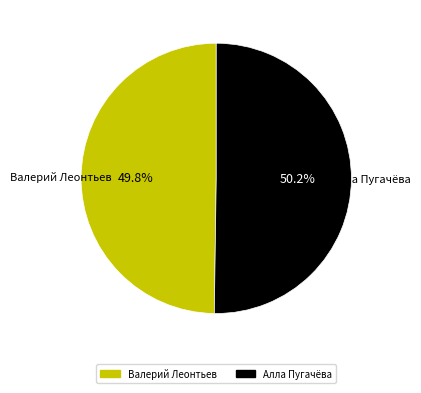

How many slices are in this pie chart?

2